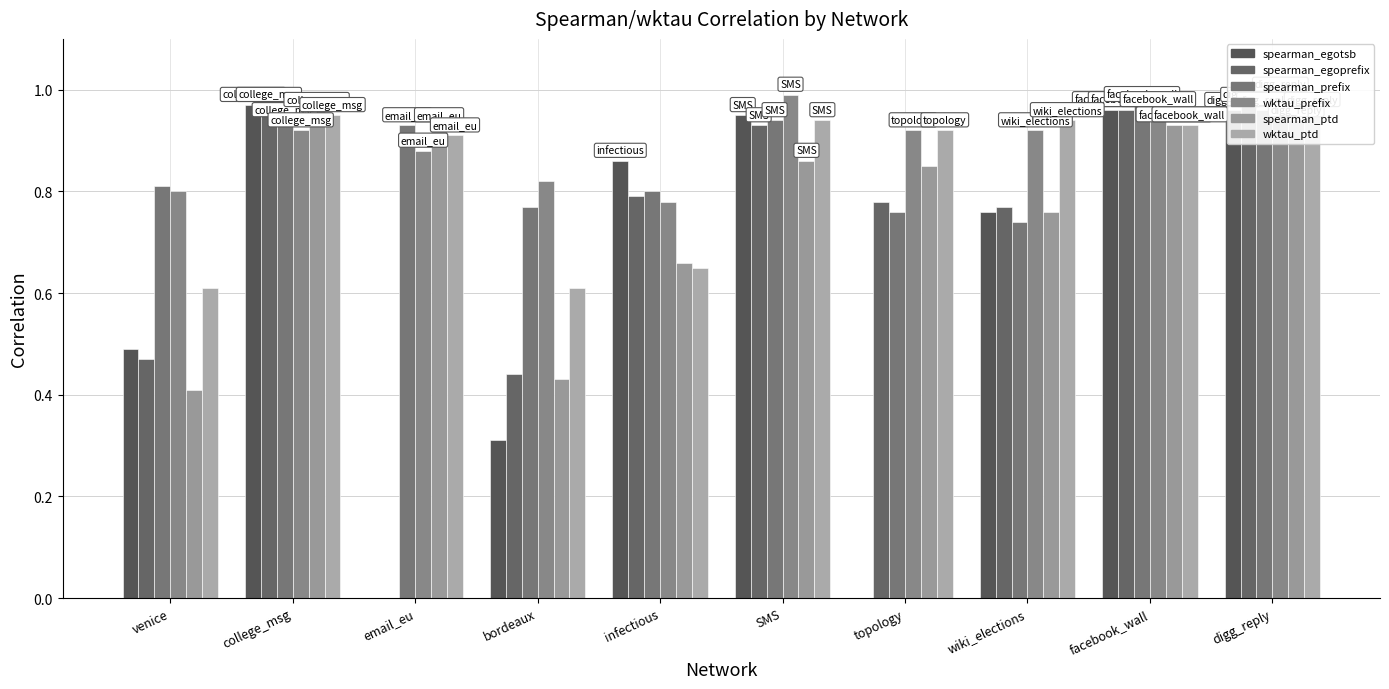

Reading right to left, transcribe all the data shown in this chart.

spearman_egotsb: 1.0	1.0	0.8	0.0	0.9	0.9	0.3	0.0	1.0	0.5
spearman_egoprefix: 1.0	1.0	0.8	0.8	0.9	0.8	0.4	0.0	1.0	0.5
spearman_prefix: 1.0	1.0	0.7	0.8	0.9	0.8	0.8	0.9	0.9	0.8
wktau_prefix: 1.0	1.0	0.9	0.9	1.0	0.8	0.8	0.9	0.9	0.8
spearman_ptd: 0.9	0.9	0.8	0.8	0.9	0.7	0.4	0.9	1.0	0.4
wktau_ptd: 1.0	0.9	0.9	0.9	0.9	0.7	0.6	0.9	0.9	0.6